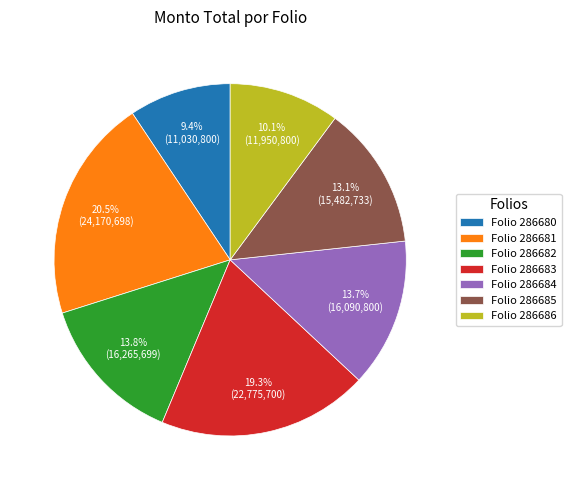

What is the ratio of the value at Folio 286686 to the value at Folio 286684?

0.7